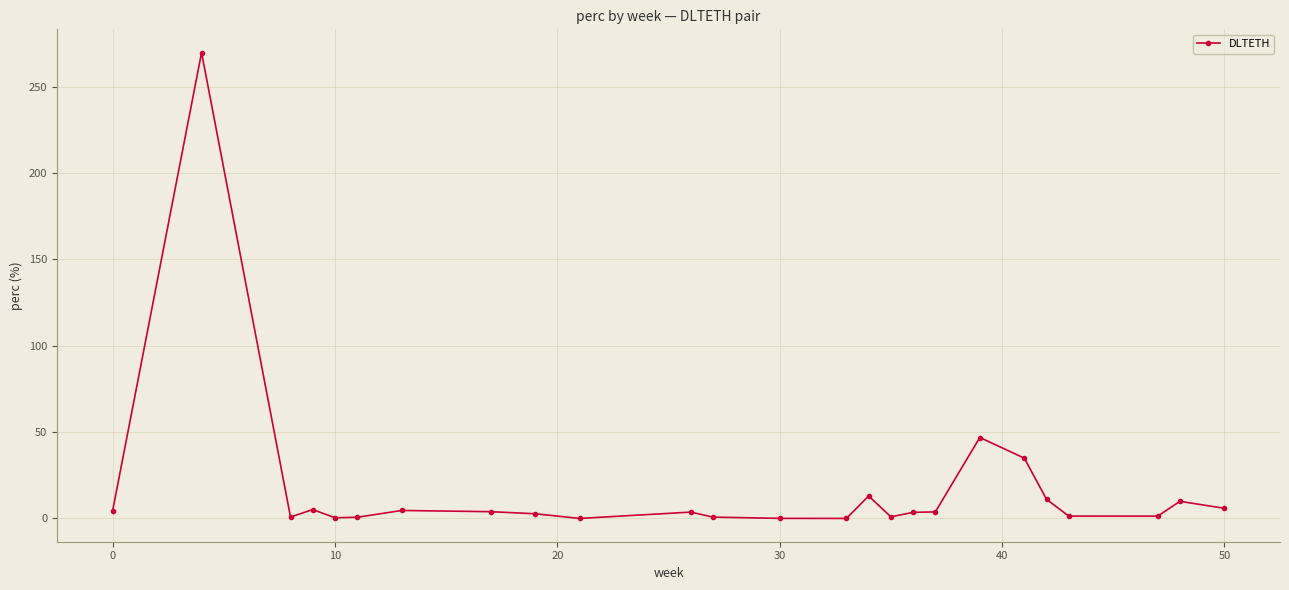

What is the difference between the maximum and second lowest values?

269.8